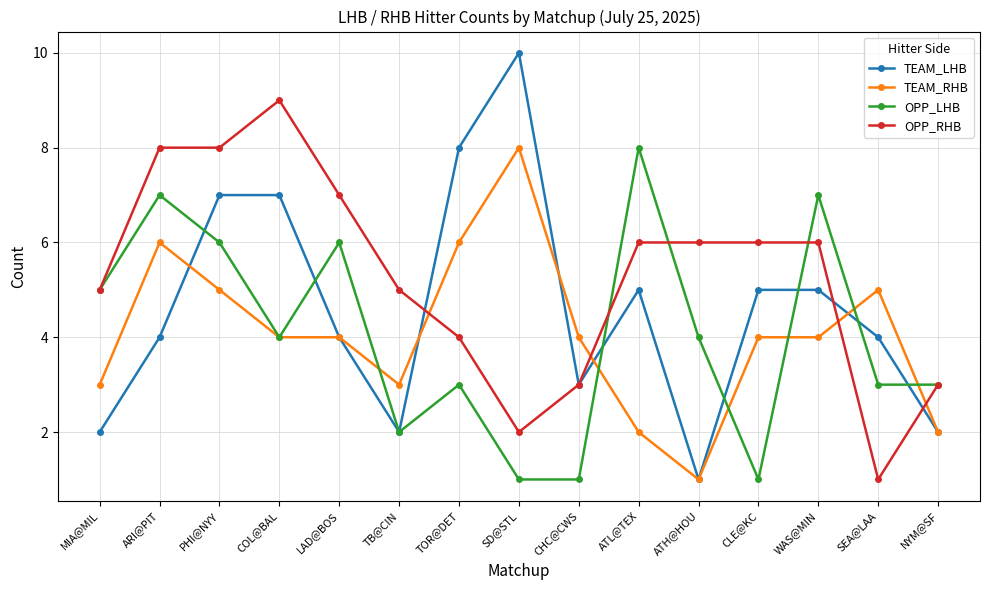

What is the greatest value displayed?

10